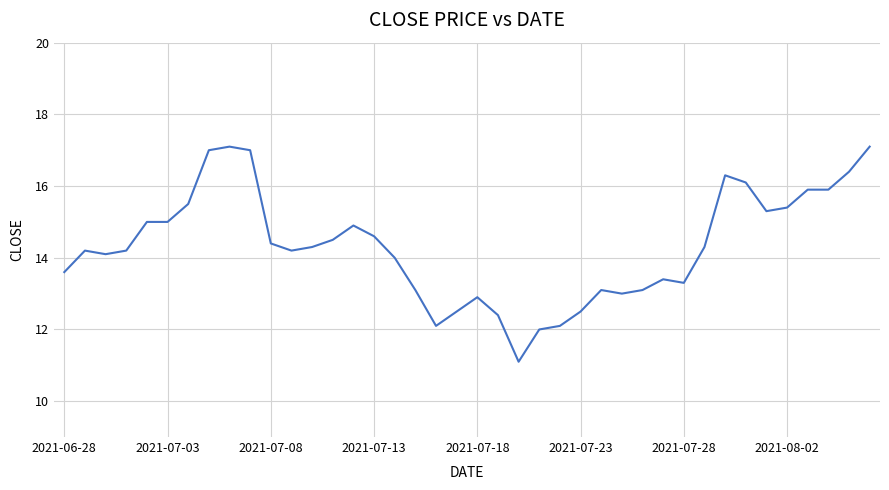

What is the maximum value shown in the chart?

17.1